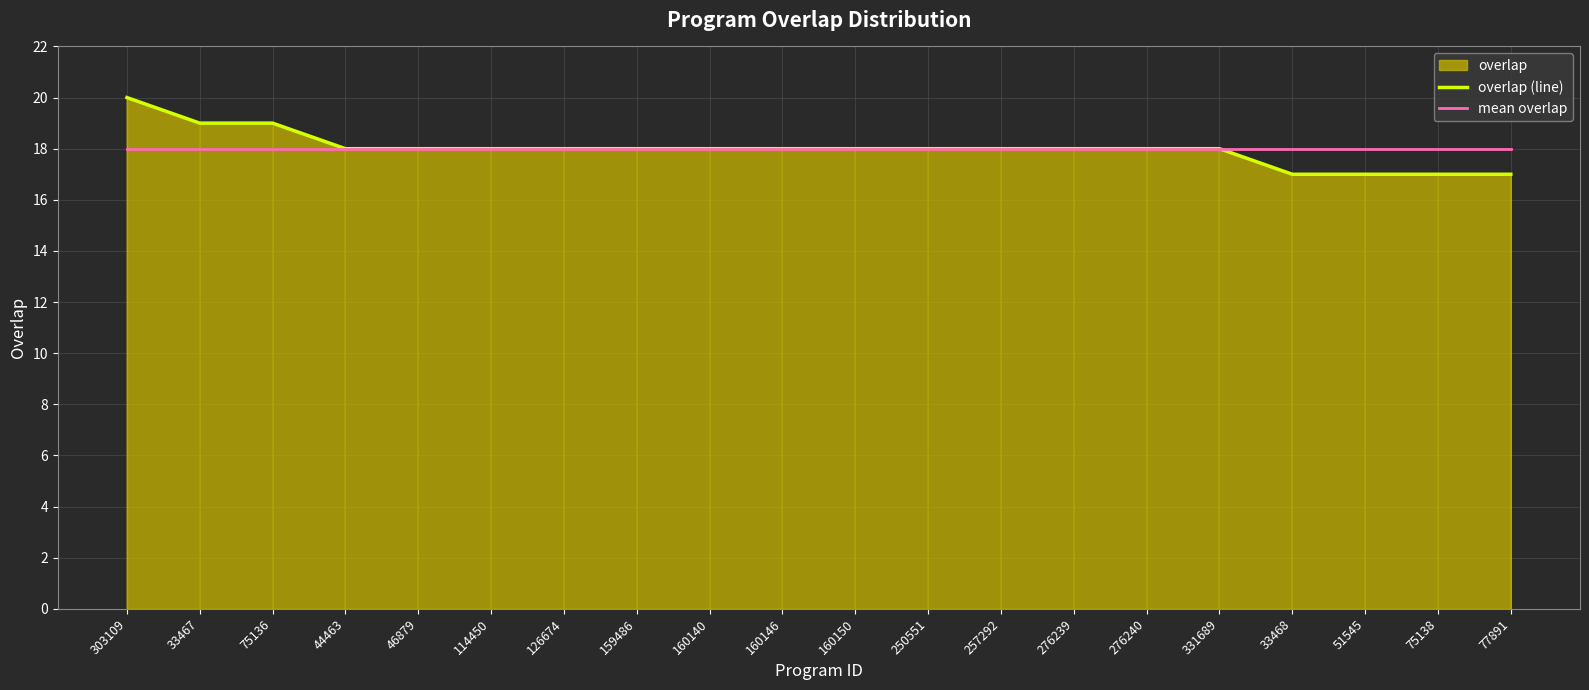

What is the highest value of the mean overlap series?

18